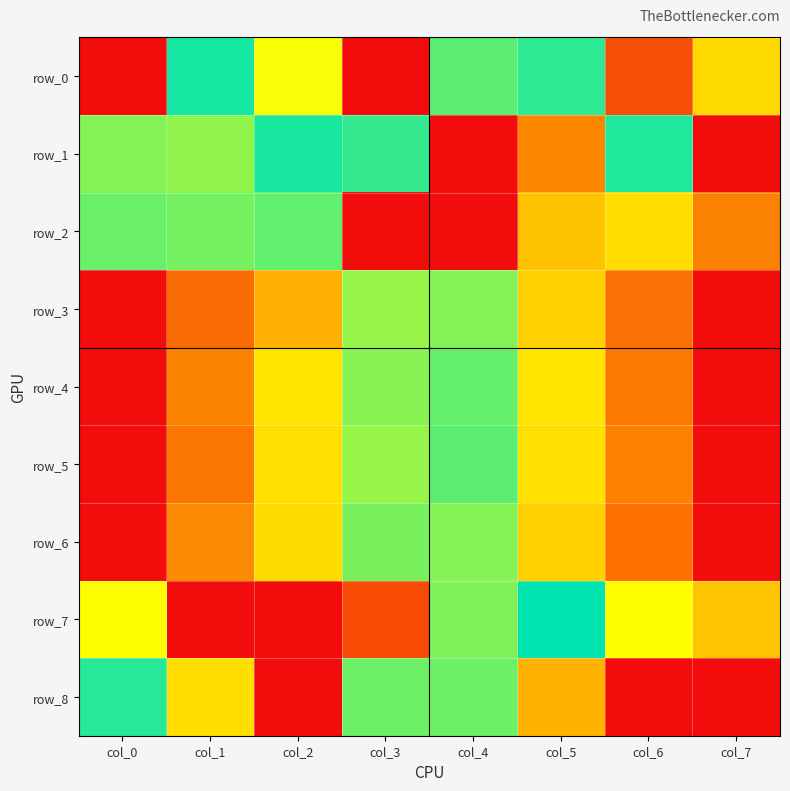

At how many categories does at least one series exceed 0?

8